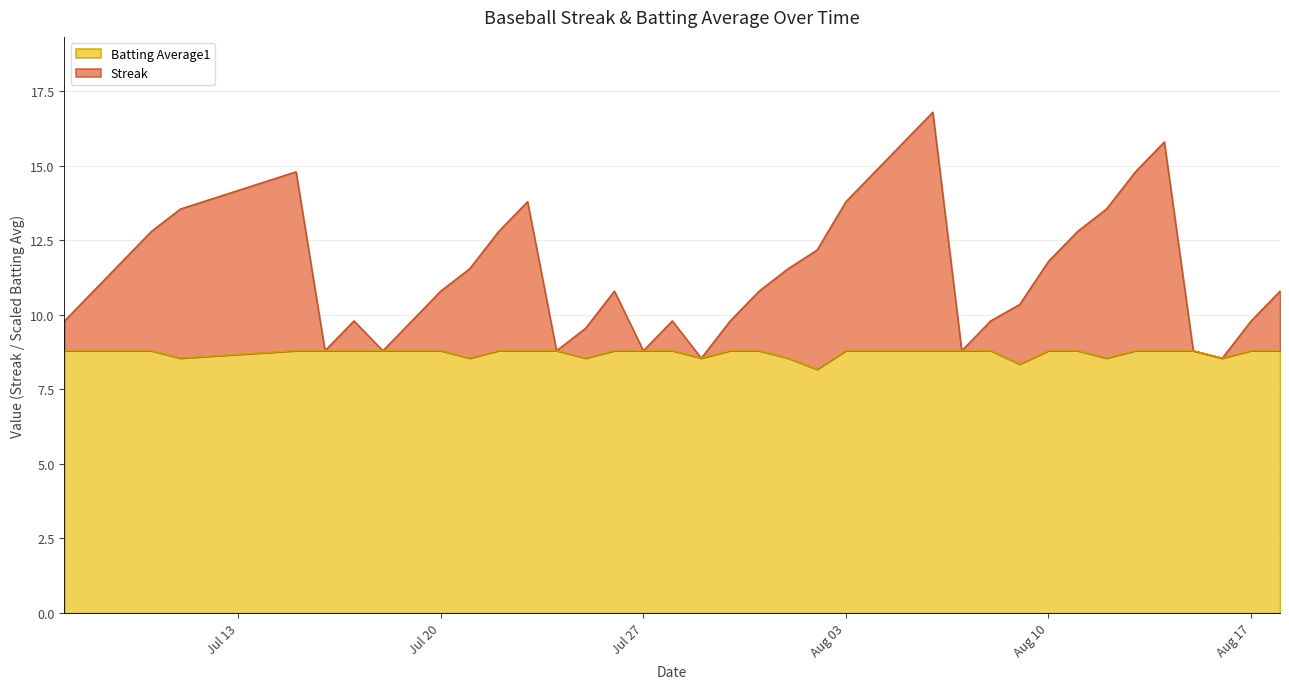

True or false: Batting Average1 has more than 0 interior local peaks.

False